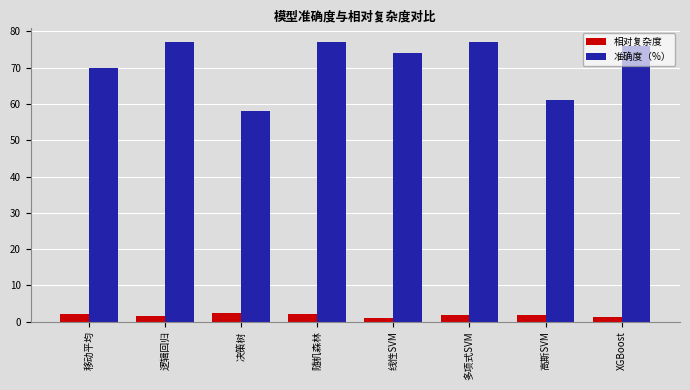

What is the total value across all series at 高斯SVM?

62.8